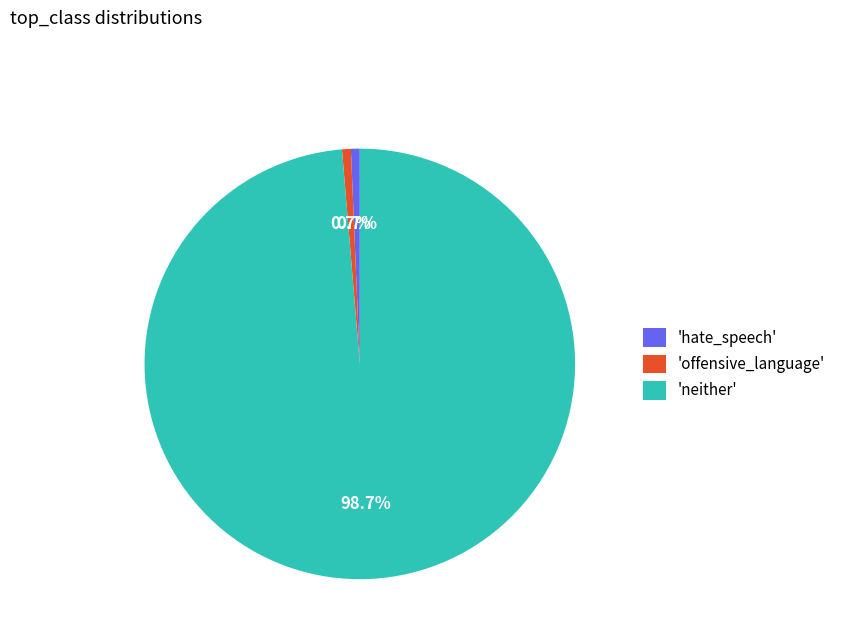

Is there a majority slice in this chart?

Yes